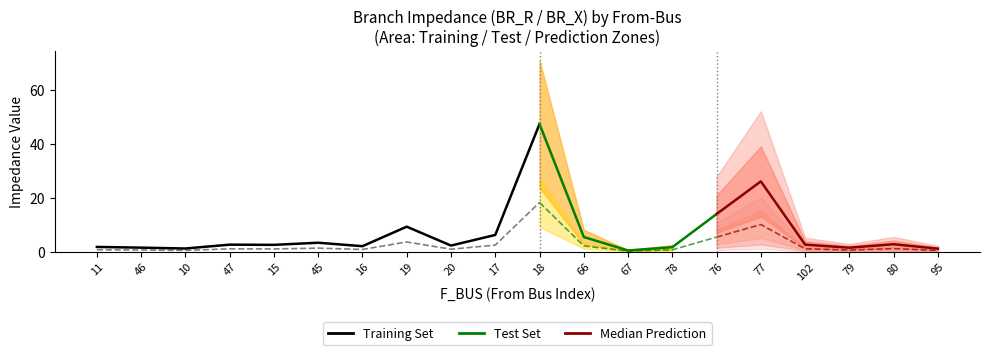

Reading left to right, extract all data points from this chart.

BR_R: 1.7	1.4	1.1	2.5	2.5	3.3	2.0	9.2	2.2	6.1	47.3	5.4	0.4	1.6	13.9	26.0	2.5	1.4	2.7	1.0
BR_X: 0.7	0.6	0.4	1.0	0.9	1.3	0.8	3.5	0.8	2.4	18.2	2.1	0.1	0.6	5.3	10.0	1.0	0.5	1.0	0.4
BR_B: 0.0	0.0	0.0	0.0	0.0	0.0	0.0	0.0	0.0	0.0	0.0	0.0	0.0	0.0	0.0	0.0	0.0	0.0	0.0	0.0